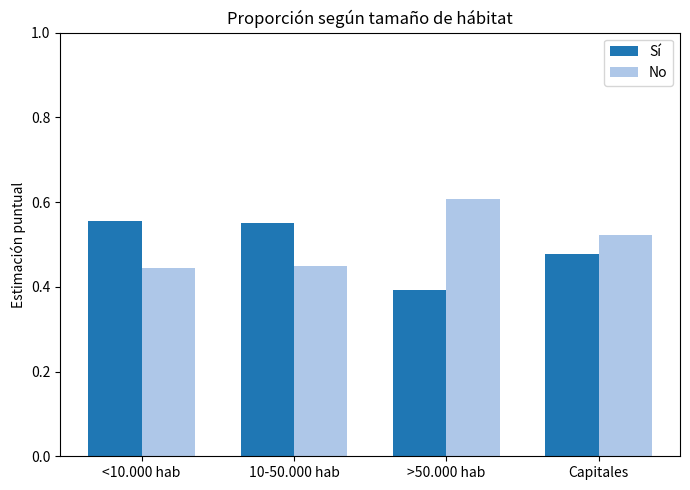

At which label is Sí closest to 0?

>50.000 hab